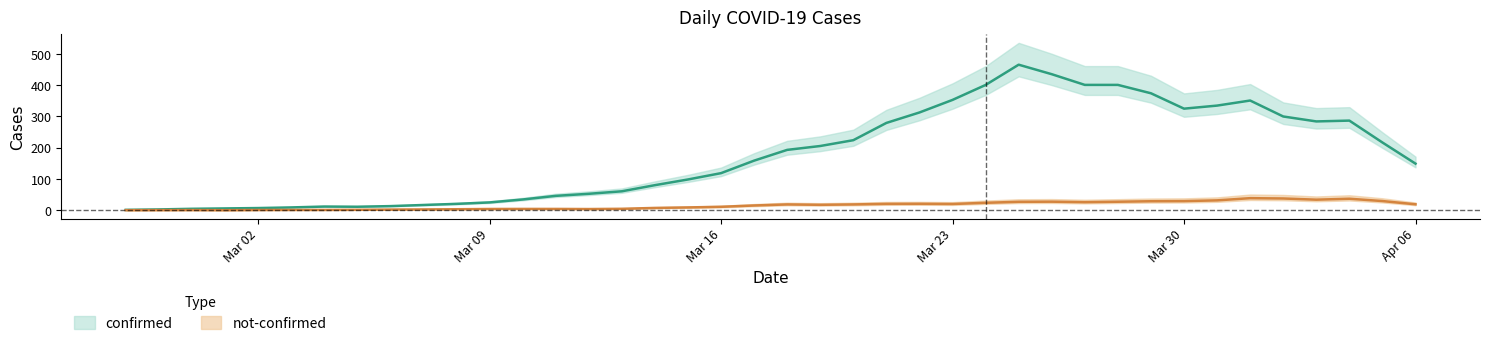

At how many categories does at least one series exceed 243?

14